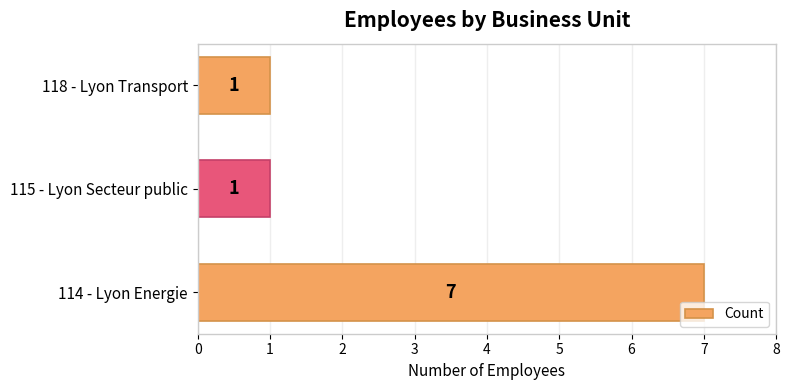

Count the values in the range 1 to 7.

3